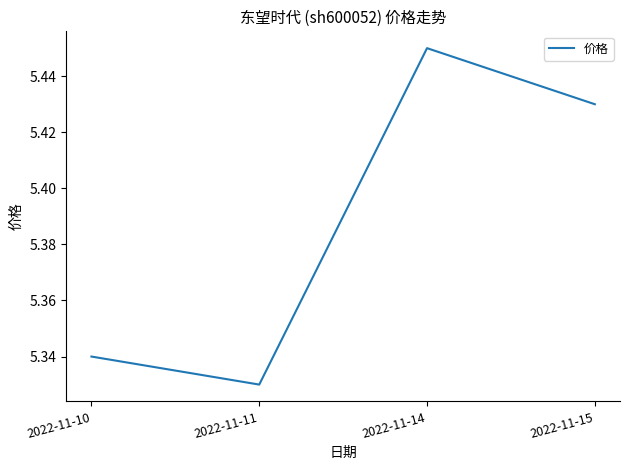

At which category does the data reach its first local peak?

2022-11-14